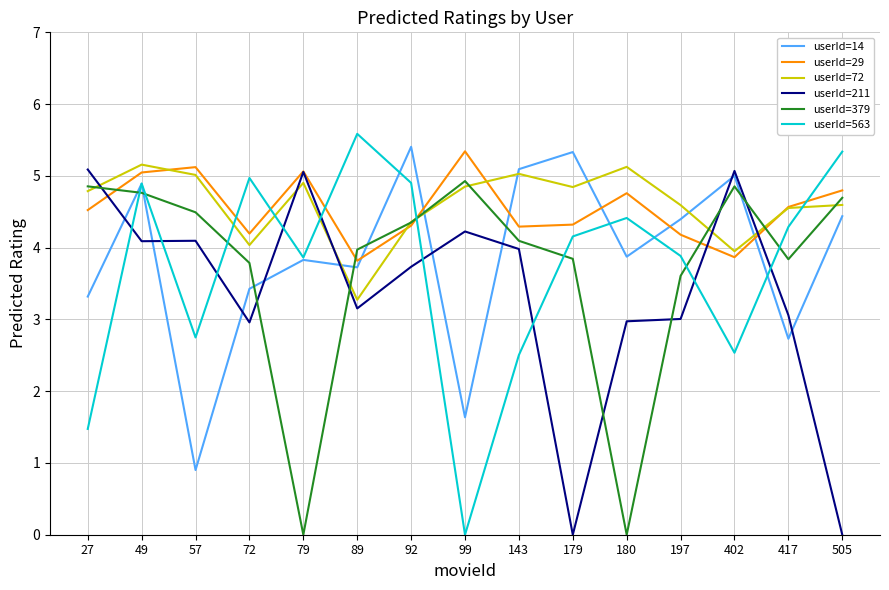

What is the sum of the userId=211 values at 402 and 27?

10.2